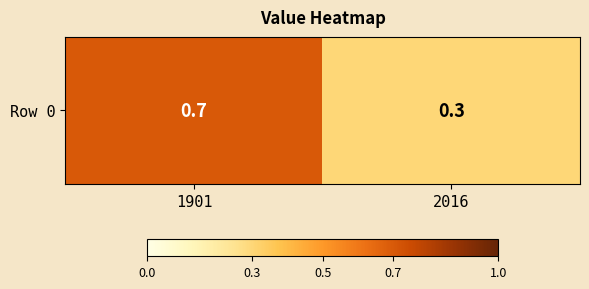

The chart shows a value of 0.1 at 2016. True or false?

False